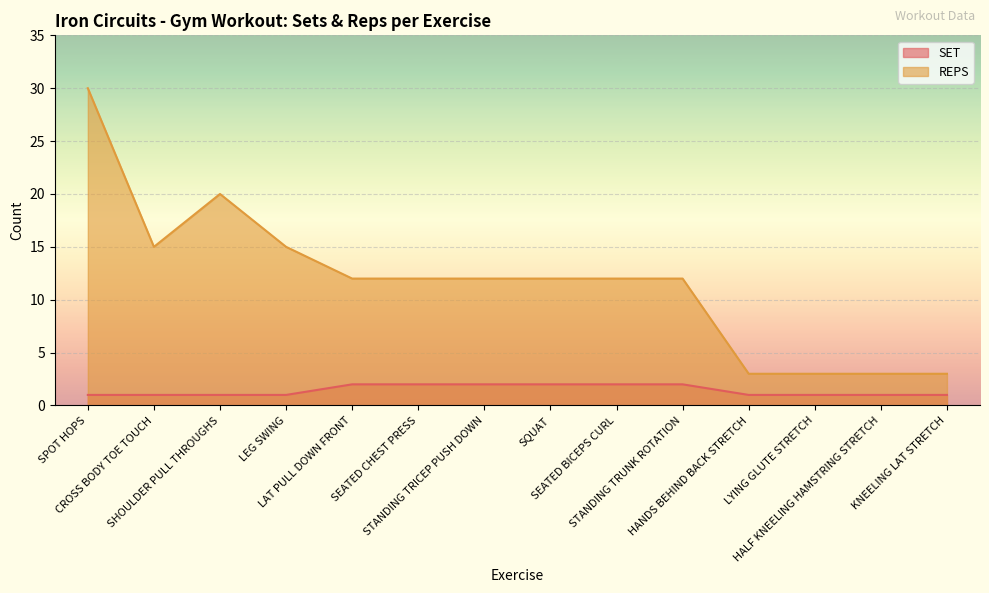

Is the value of REPS at LYING GLUTE STRETCH greater than the value of SET at HALF KNEELING HAMSTRING STRETCH?

Yes